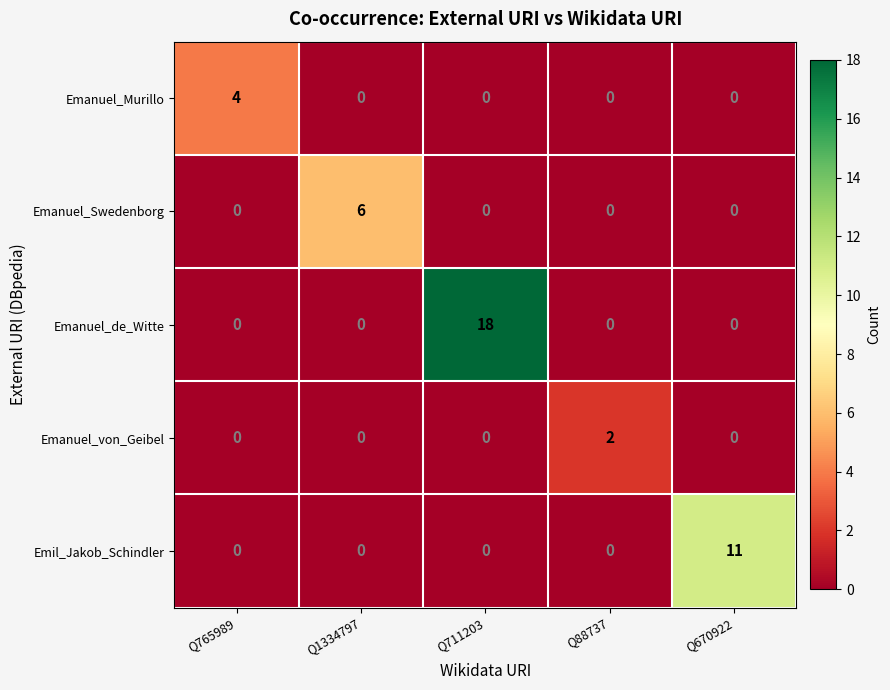

At which label does Emil_Jakob_Schindler reach its peak?

Q670922